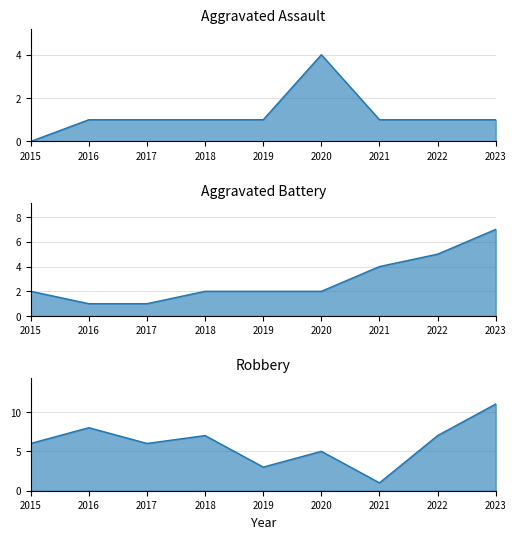

What is the total value across all series at 2019?

6